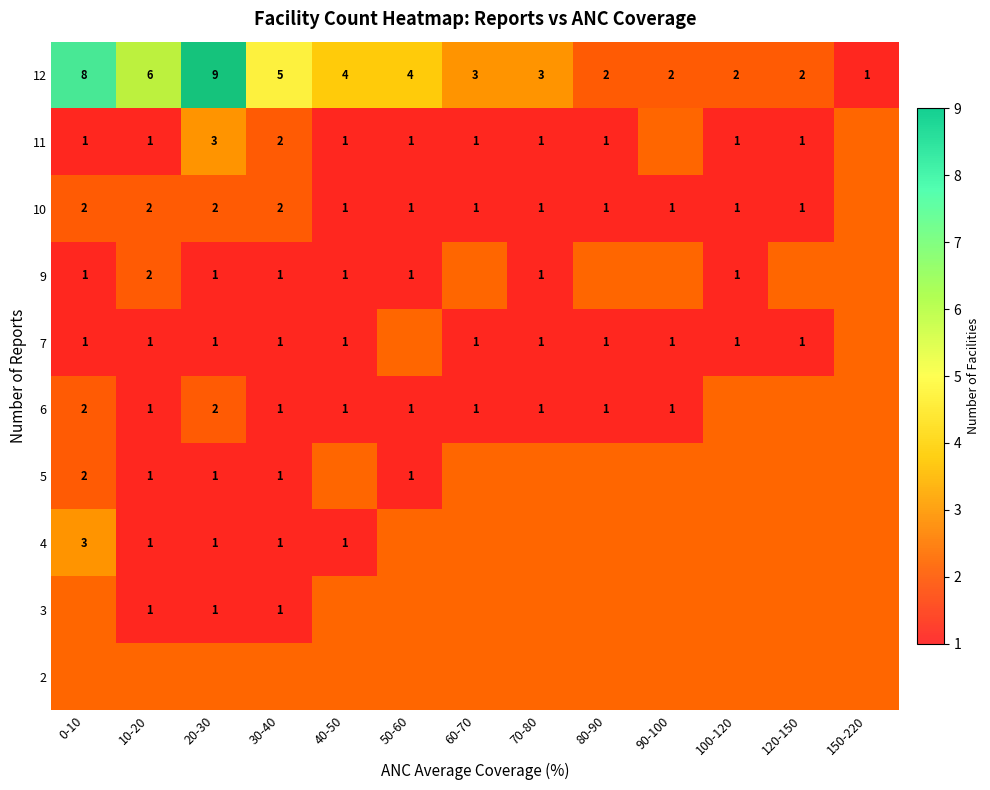

At which label is 5 closest to 1?

10-20